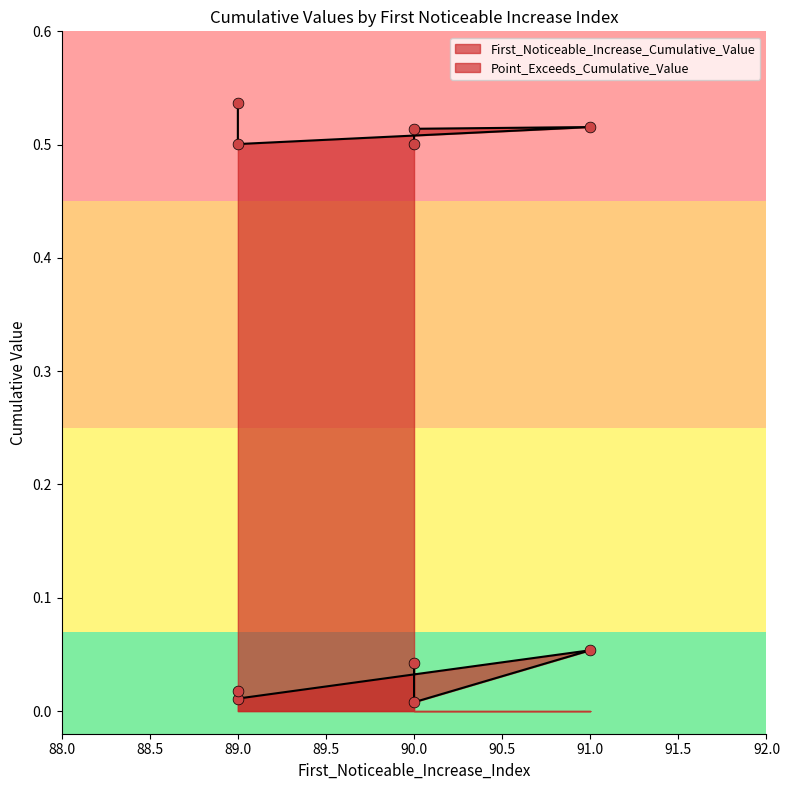

What are all the series names shown in the legend?

First_Noticeable_Increase_Cumulative_Value, Point_Exceeds_Cumulative_Value